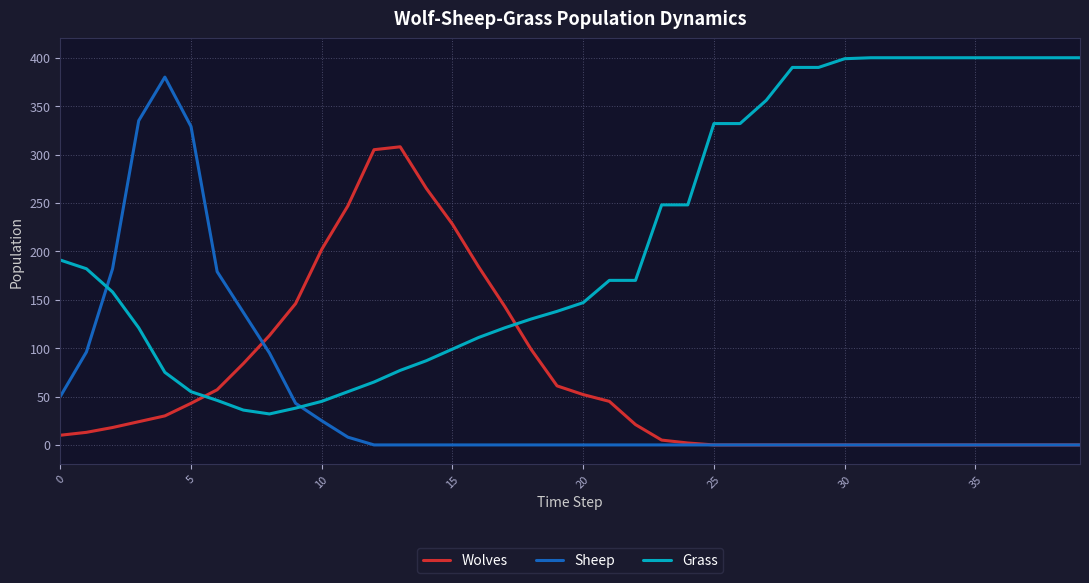

Which series has the largest total across all categories?

Grass